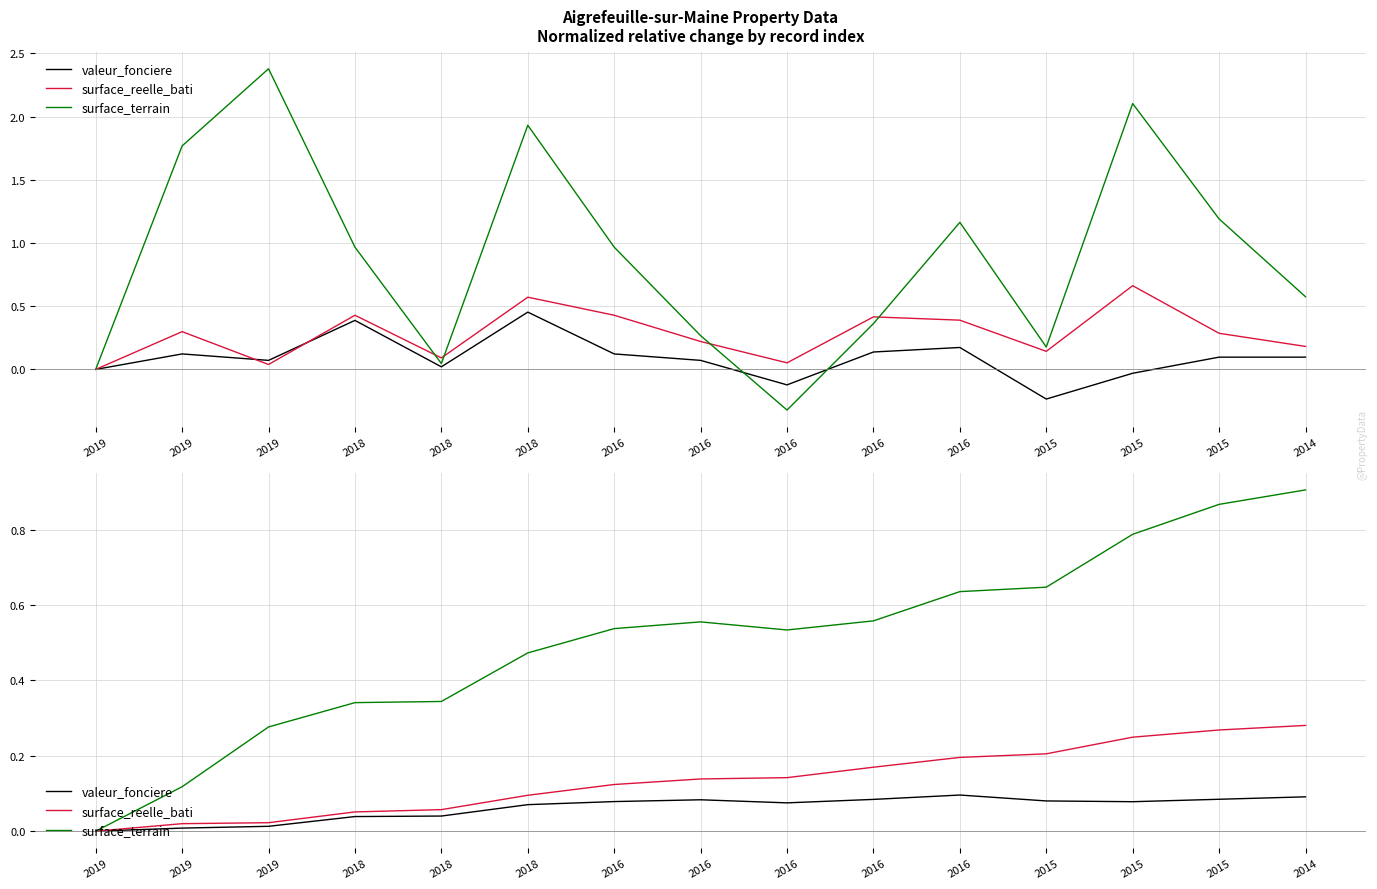

Rank the series by their maximum value, from highest to lowest.

surface_terrain, surface_reelle_bati, valeur_fonciere